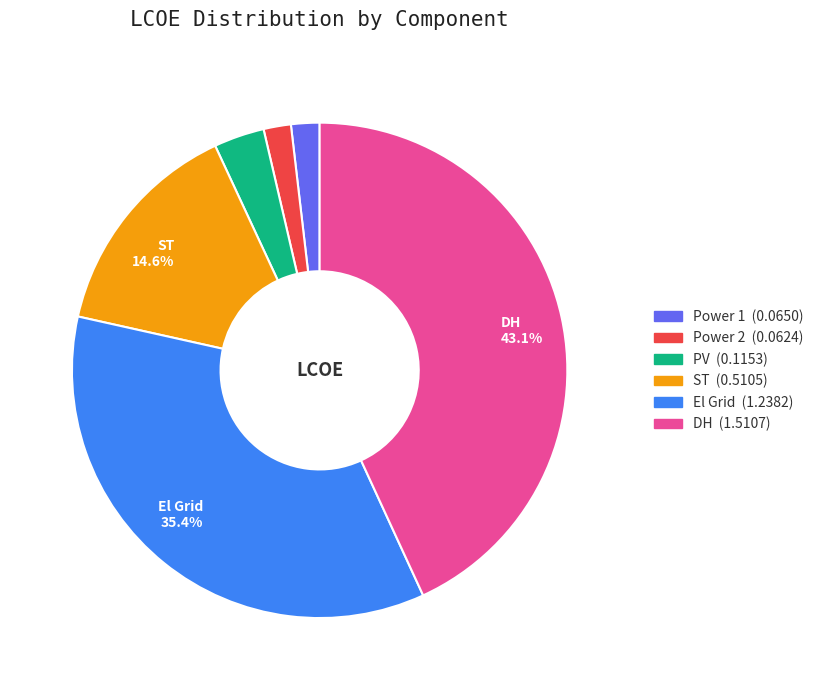

Is there a majority slice in this chart?

No